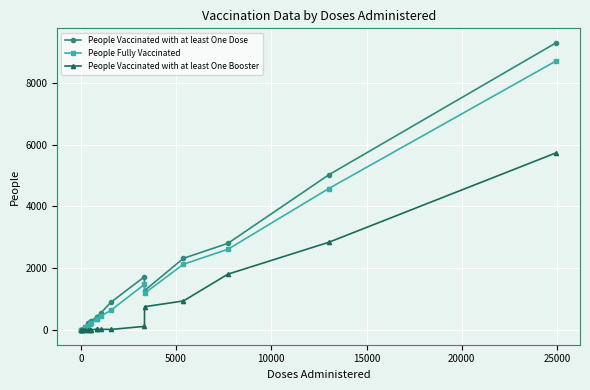

List the series in order of their peak value, lowest first.

People Vaccinated with at least One Booster, People Fully Vaccinated, People Vaccinated with at least One Dose